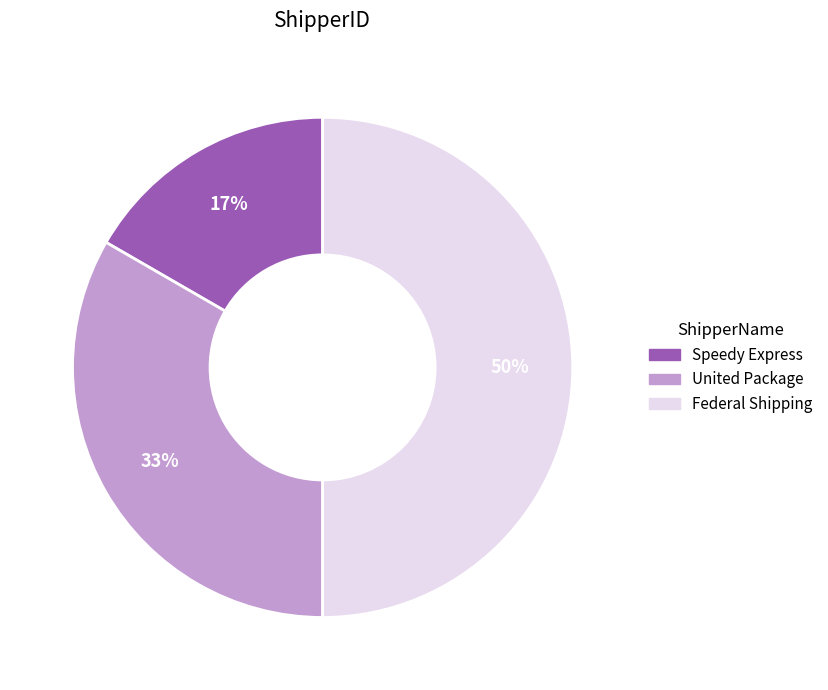

To the nearest percent, what percentage of the pie is Speedy Express?

17%